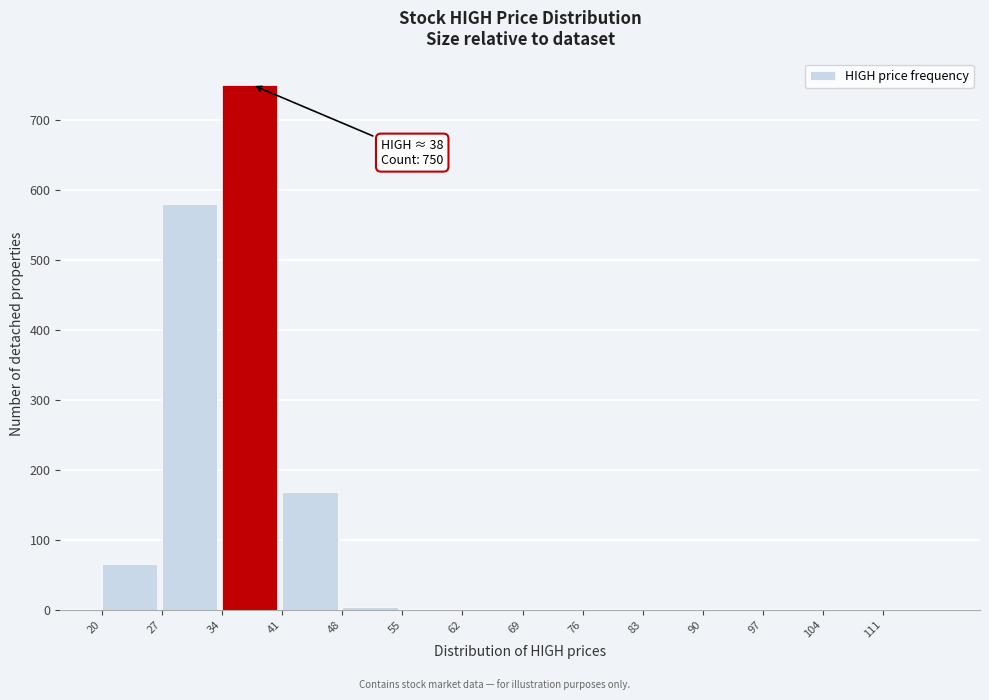

Over which range of the x-axis is the bar tallest?

34 to 41